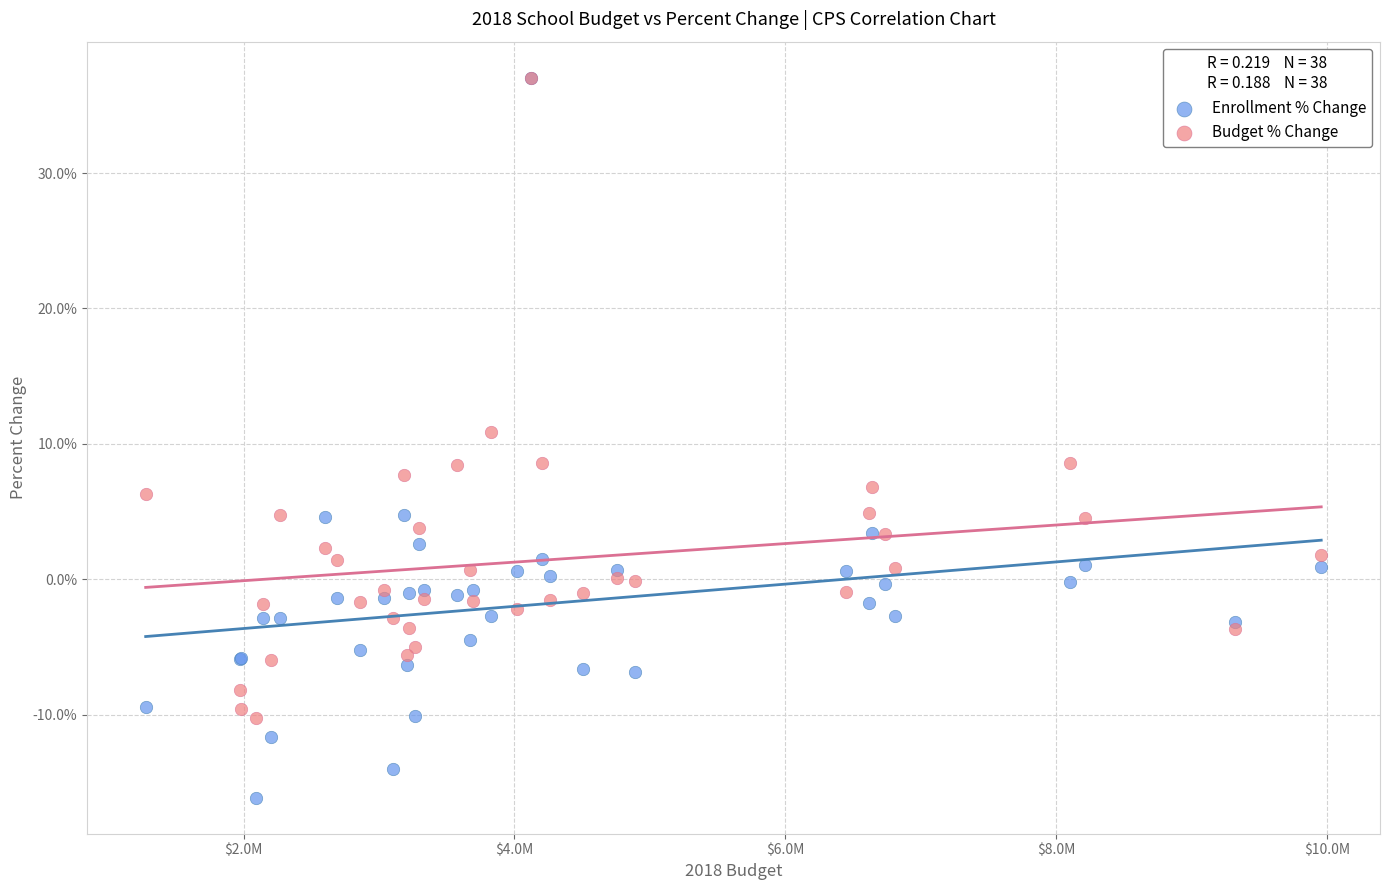

What are all the series names shown in the legend?

Enrollment % Change, Budget % Change